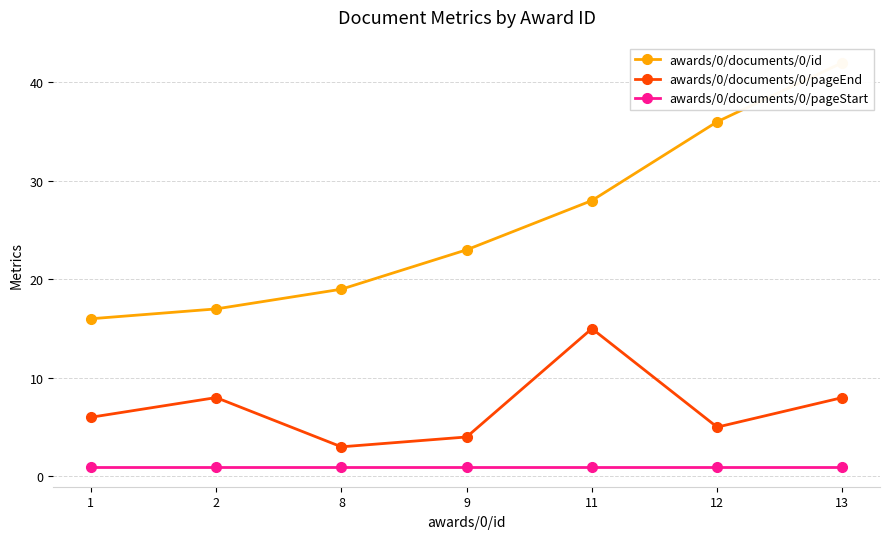

At which label is awards/0/documents/0/pageEnd closest to 9?

2